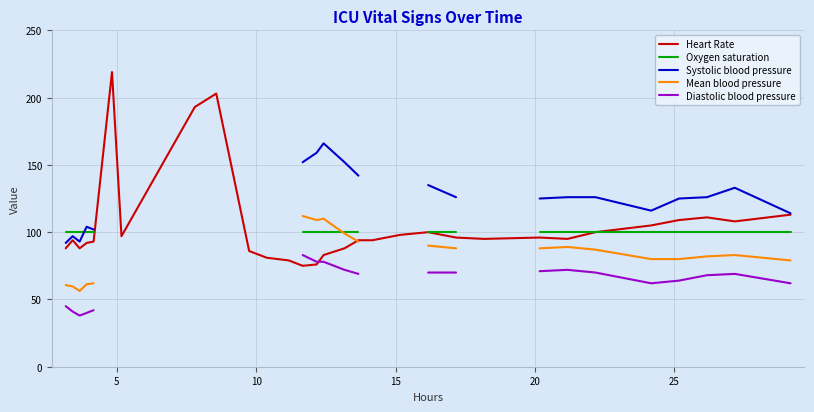

What is the minimum value for Heart Rate?

75